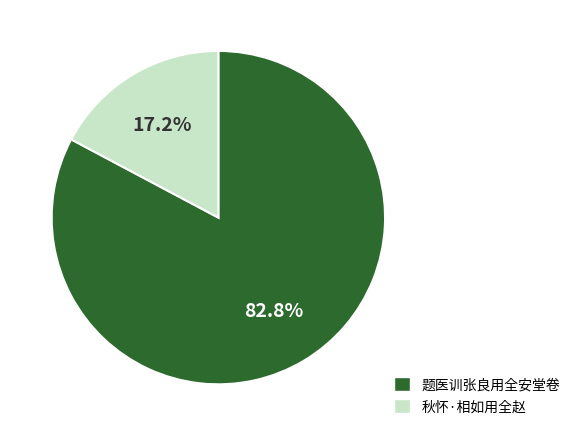

How many slices are in this pie chart?

2